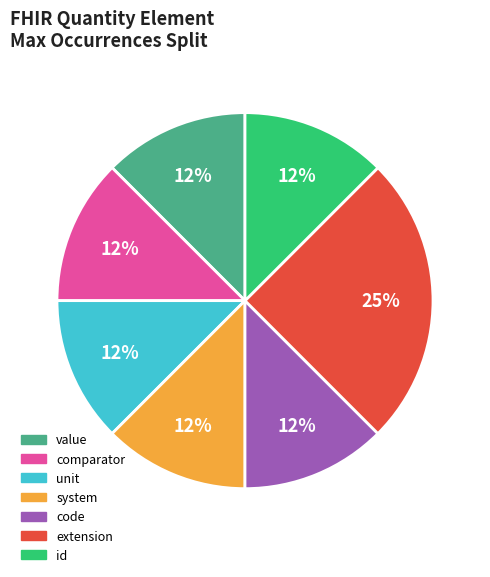

Count the number of slices in the pie.

7